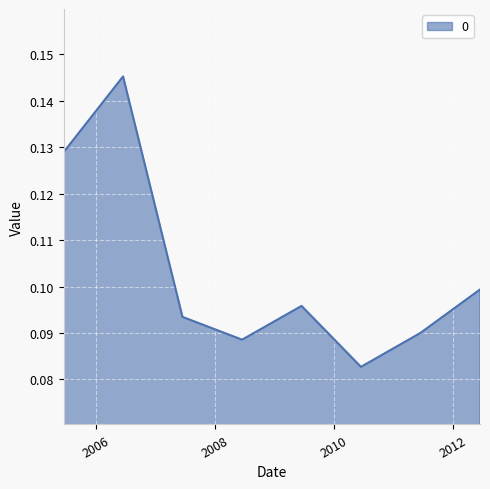

What is the sum of all values?

0.8